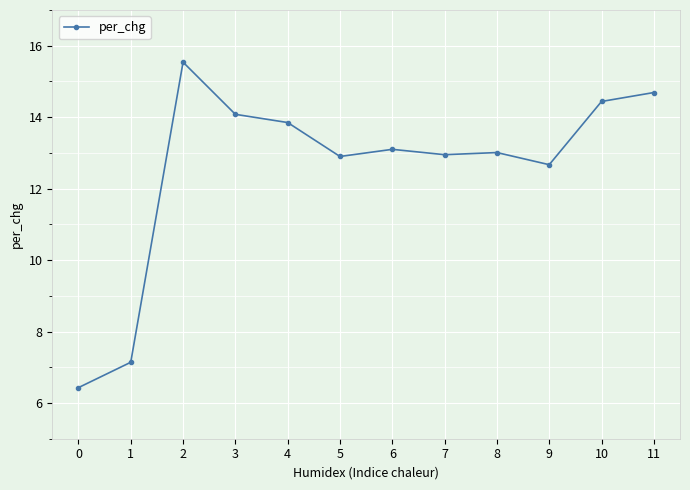

What is the value of the 7th point from the left?

13.1